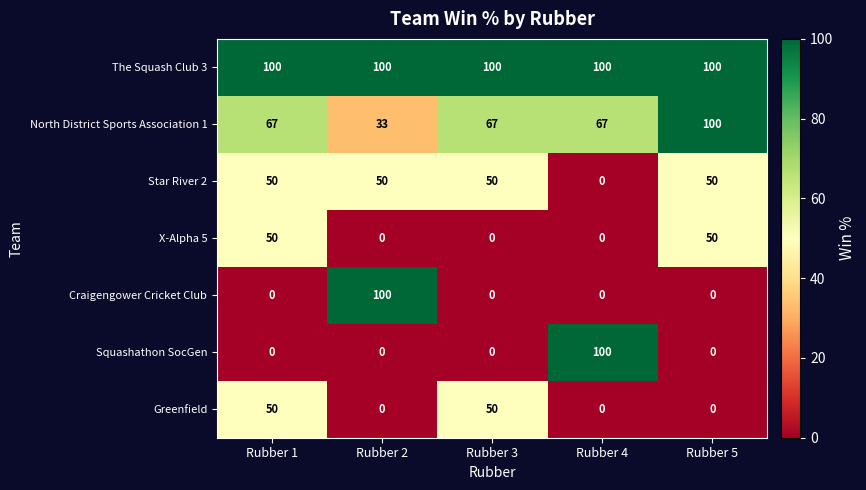

Which series changed the most between Rubber 3 and Rubber 4?

Squashathon SocGen